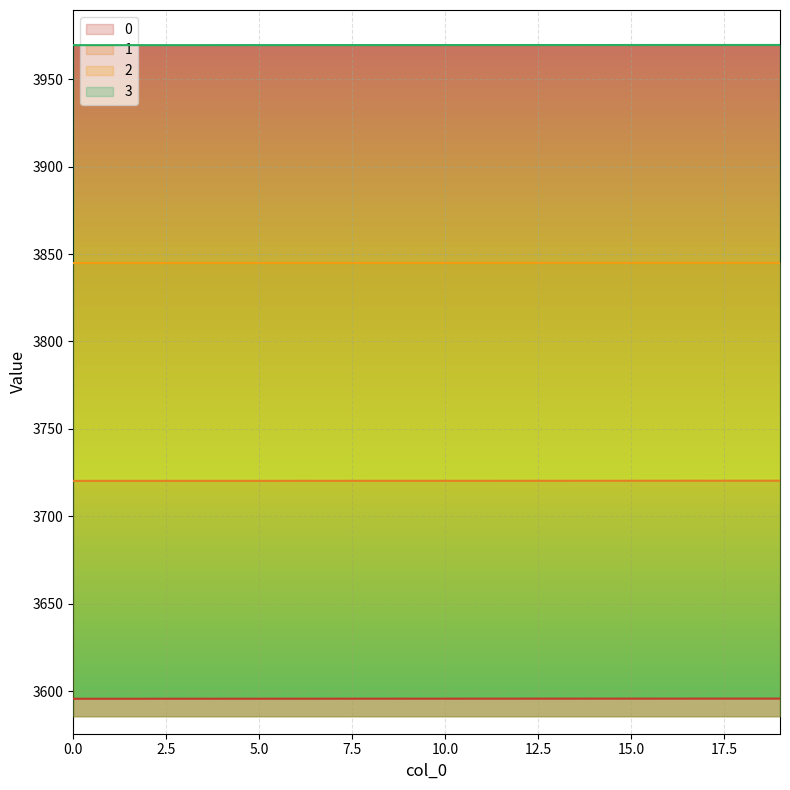

What is the value of the 0 point at the 6th from the left?

3595.7